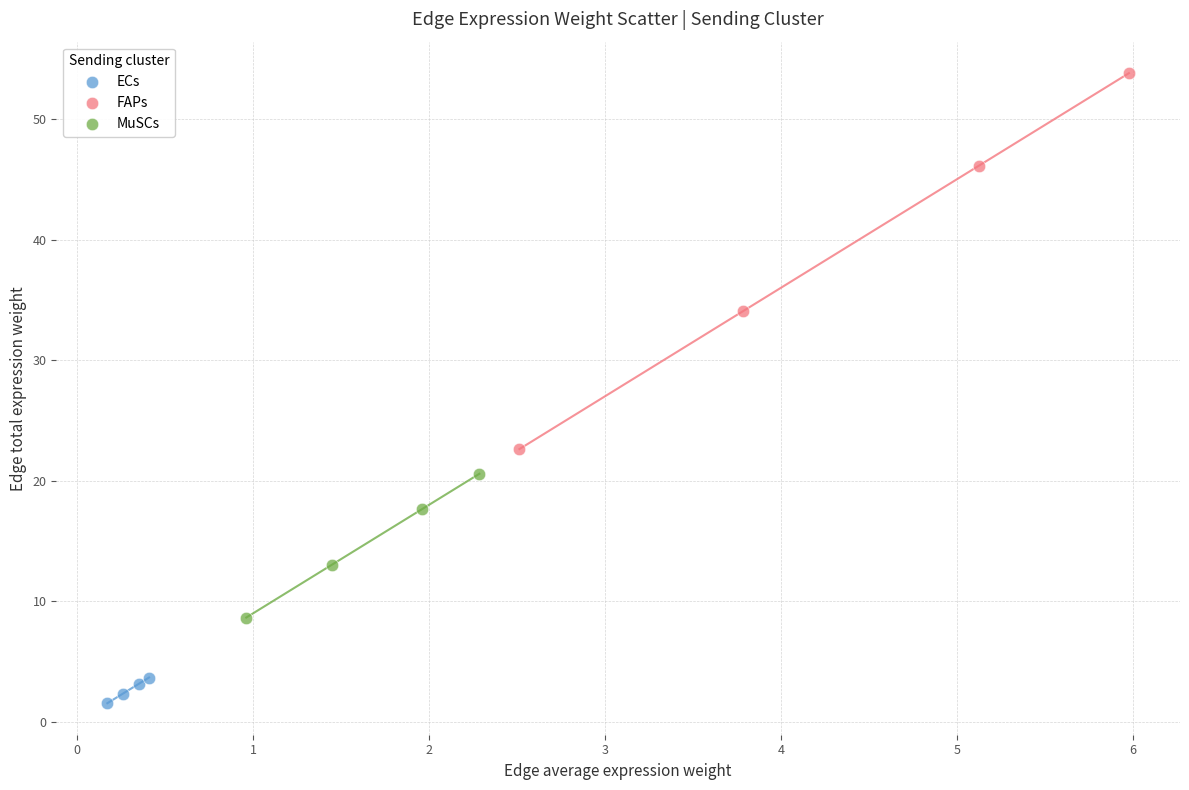

What are all the series names shown in the legend?

ECs, FAPs, MuSCs